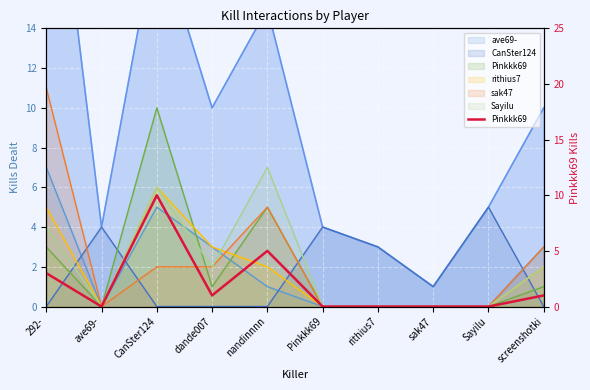

The chart shows a value of 4 at 292-. True or false?

False